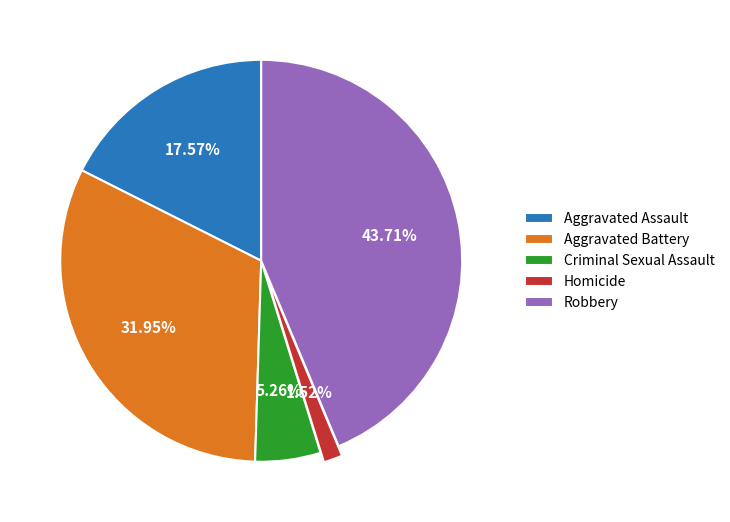

Do Aggravated Battery and Homicide together represent more than half of the pie?

No